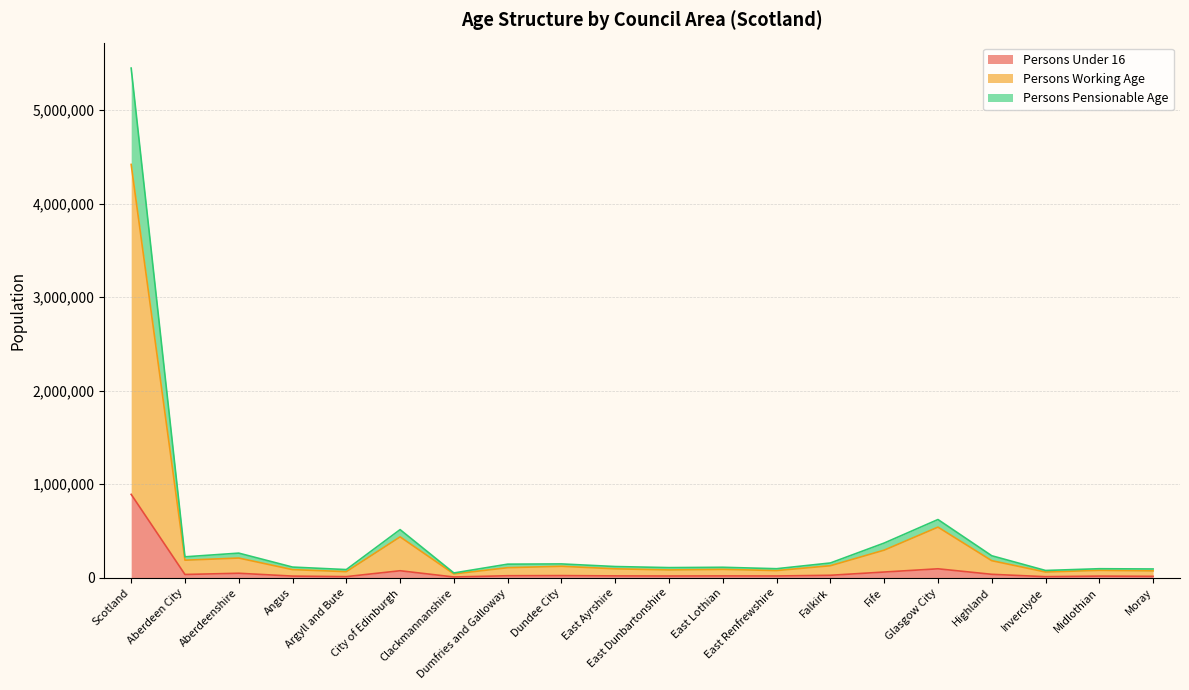

Does the chart display data point markers on the line(s)?

No